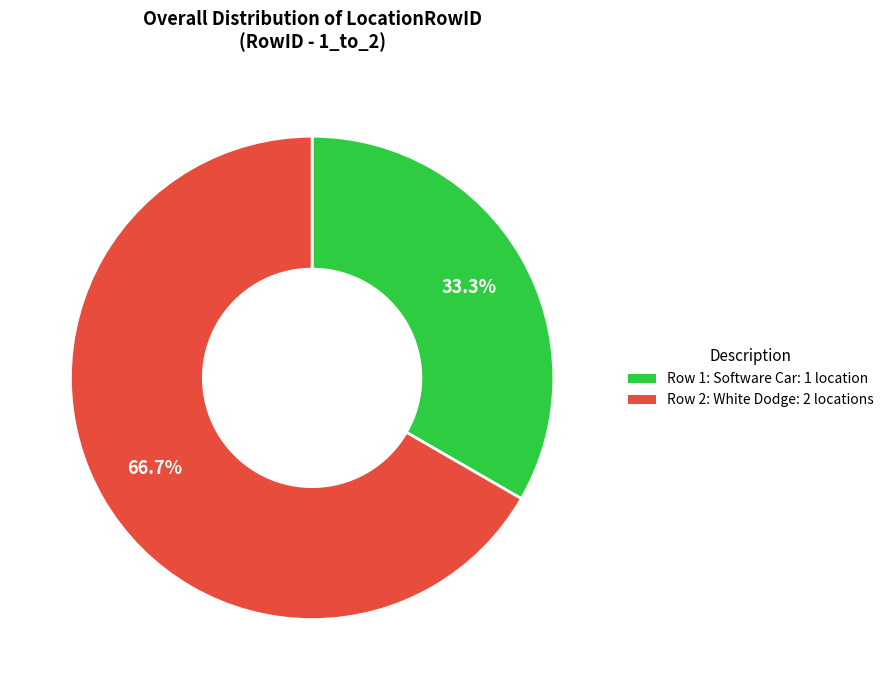

Is it true that Row 1: Software Car is 33% of the pie?

True